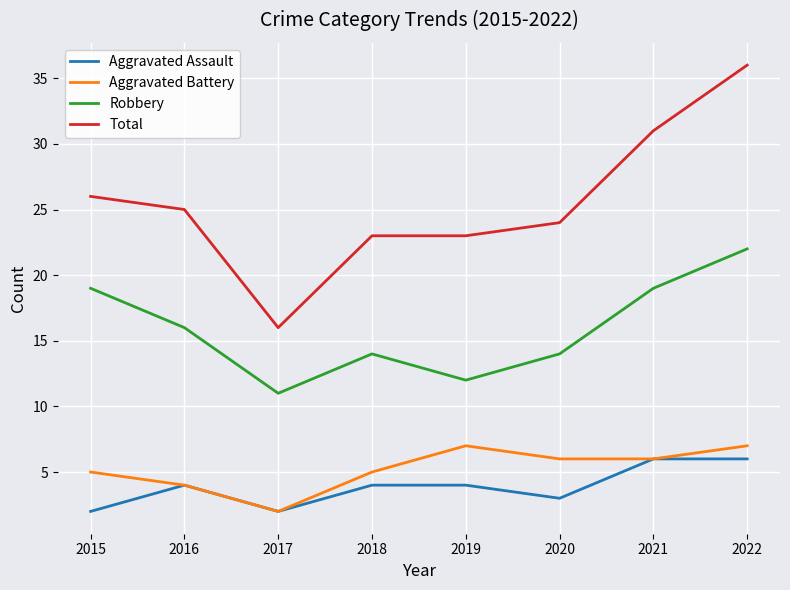

At which label does Total reach its minimum?

2017